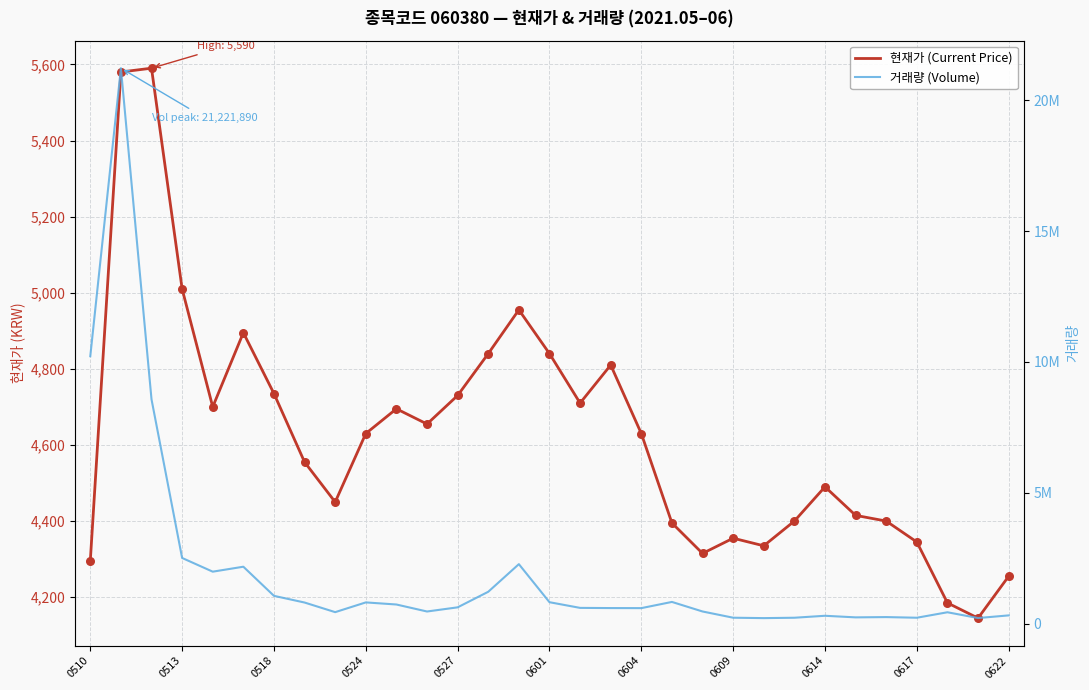

Is the value of 현재가 (Current Price) at 0614 greater than the value of 거래량 (Volume) at 30?

No